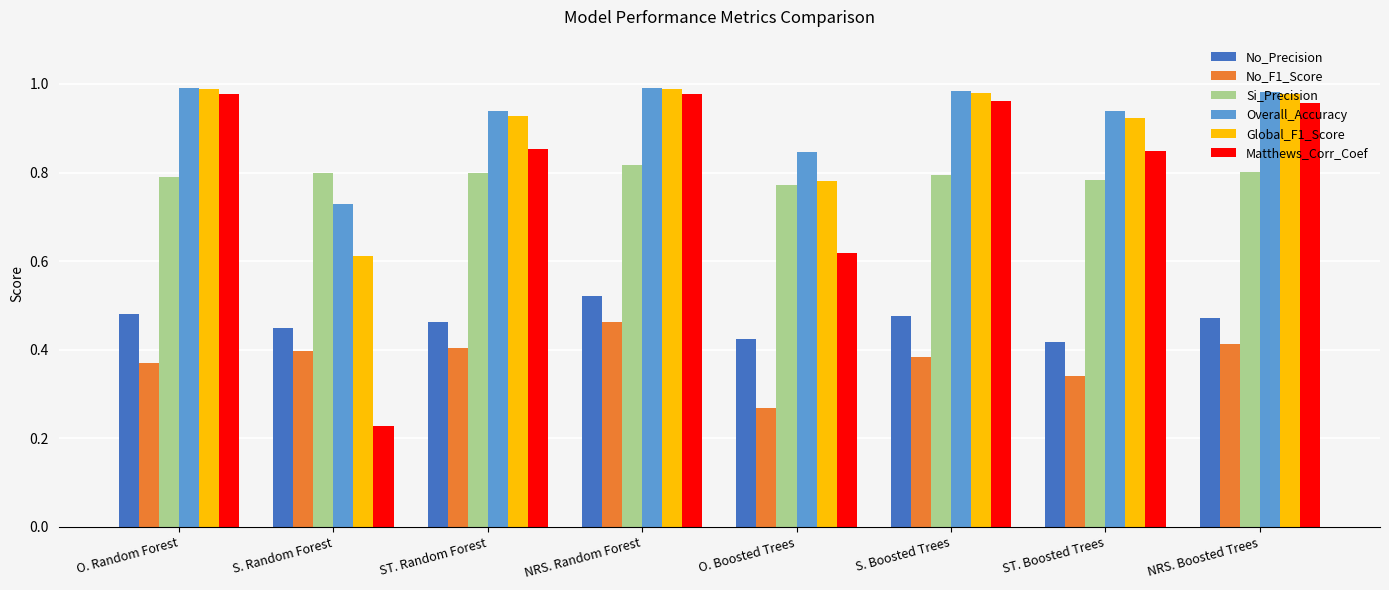

Where is Si_Precision nearest to the value 0?

O. Boosted Trees